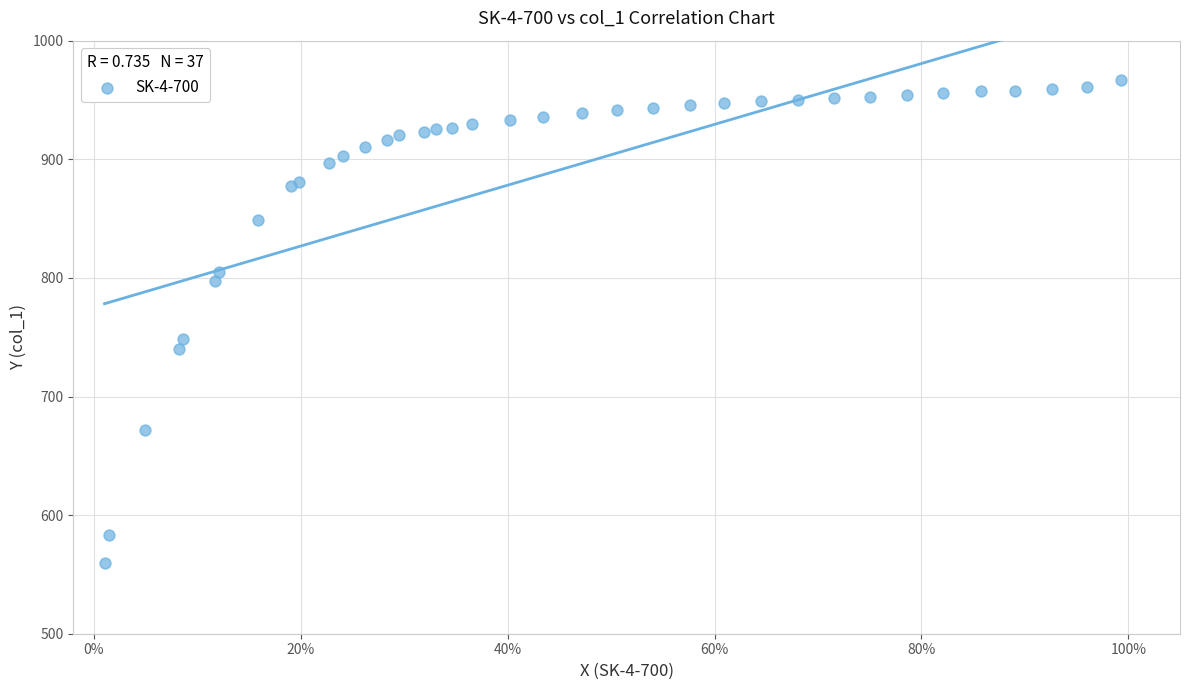

What Y value in the scatter plot is closest to 763?

748.5